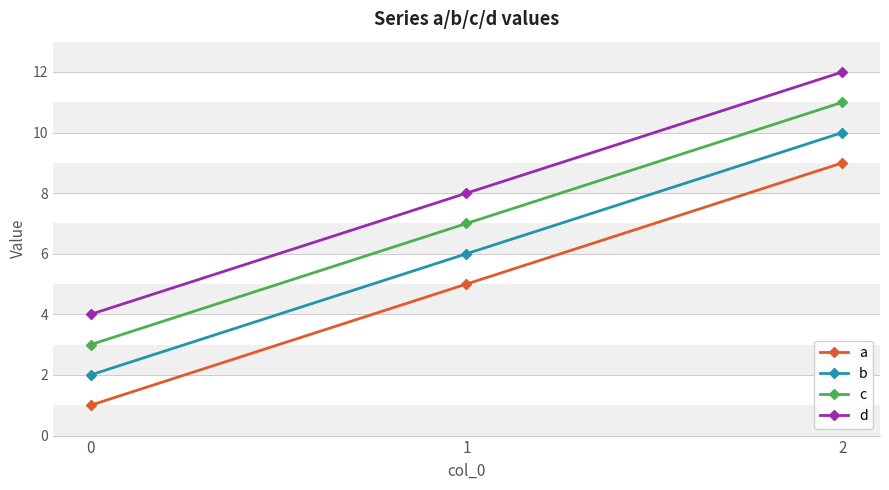

At 2, list the series in order from smallest to largest.

a, b, c, d